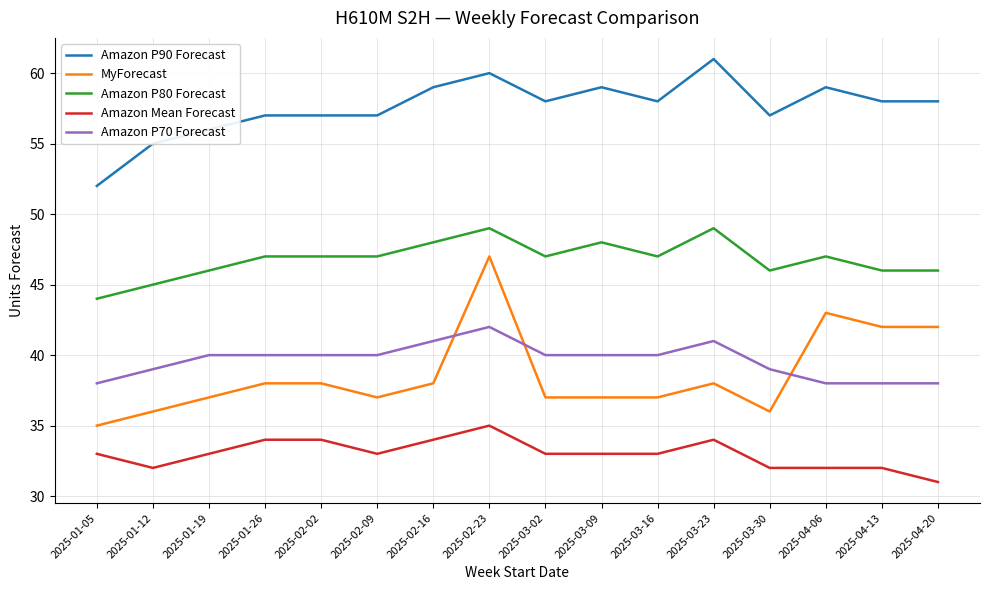

What position from the right is 2025-02-09?

11